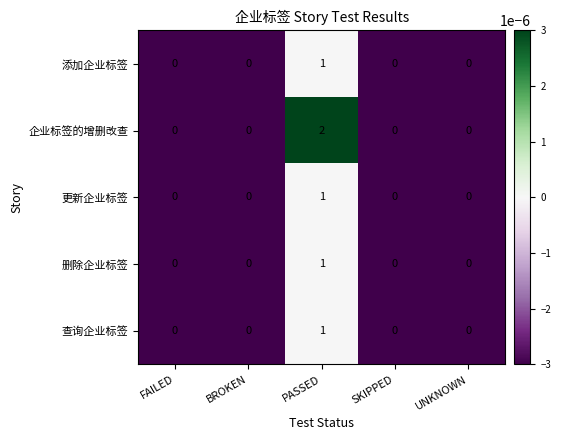

Reading left to right, what are all the values shown in this chart?

添加企业标签: 0	0	1	0	0
企业标签的增删改查: 0	0	2	0	0
更新企业标签: 0	0	1	0	0
删除企业标签: 0	0	1	0	0
查询企业标签: 0	0	1	0	0